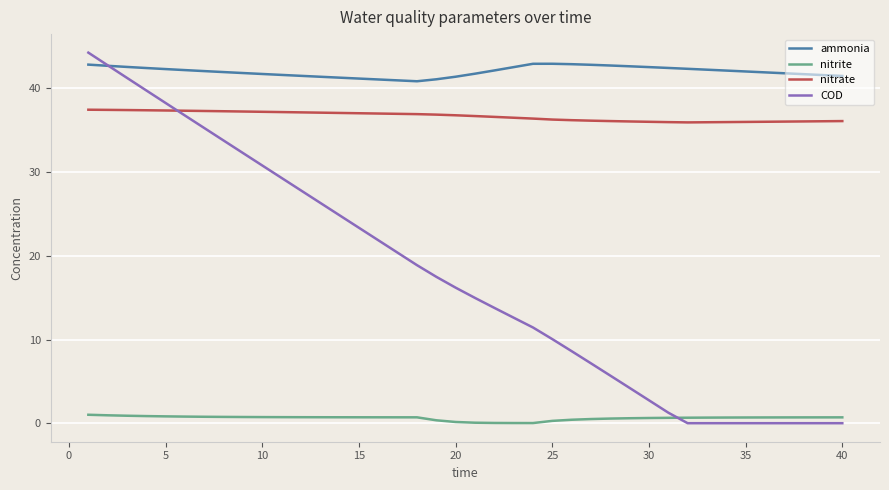

Which series has the largest total across all categories?

ammonia